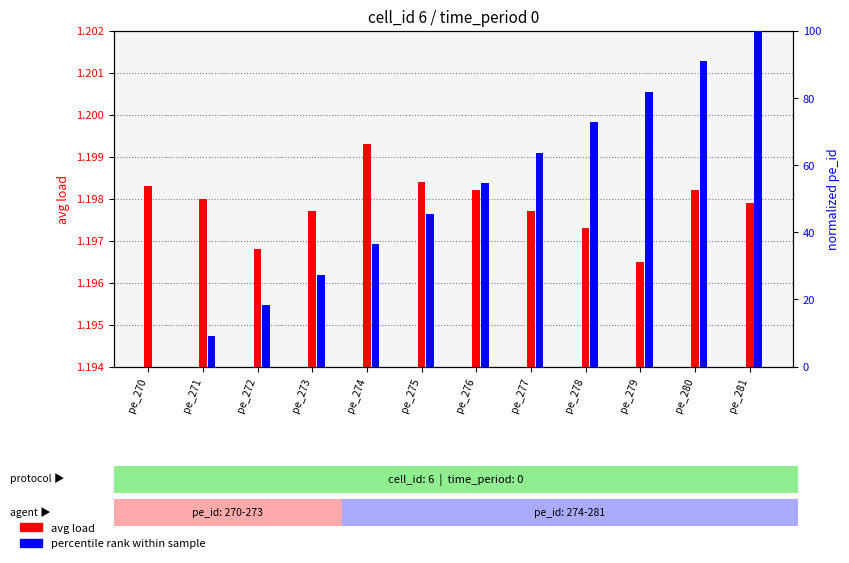

The percentile rank within sample series shows 63.6 at pe_277. True or false?

True